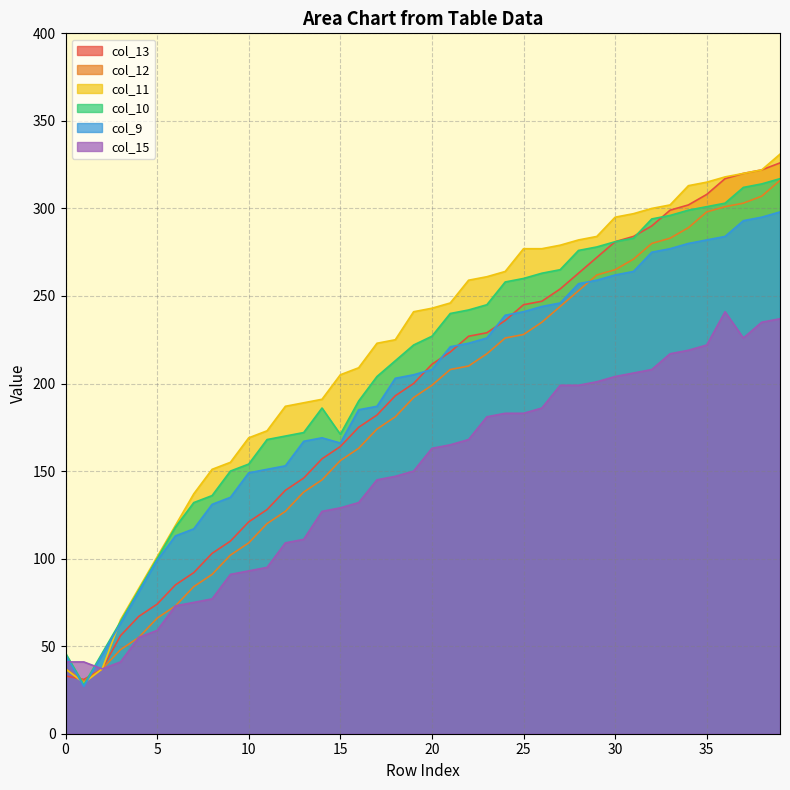

Which series ends up on top after the final intersection of col_12 and col_13?

col_13